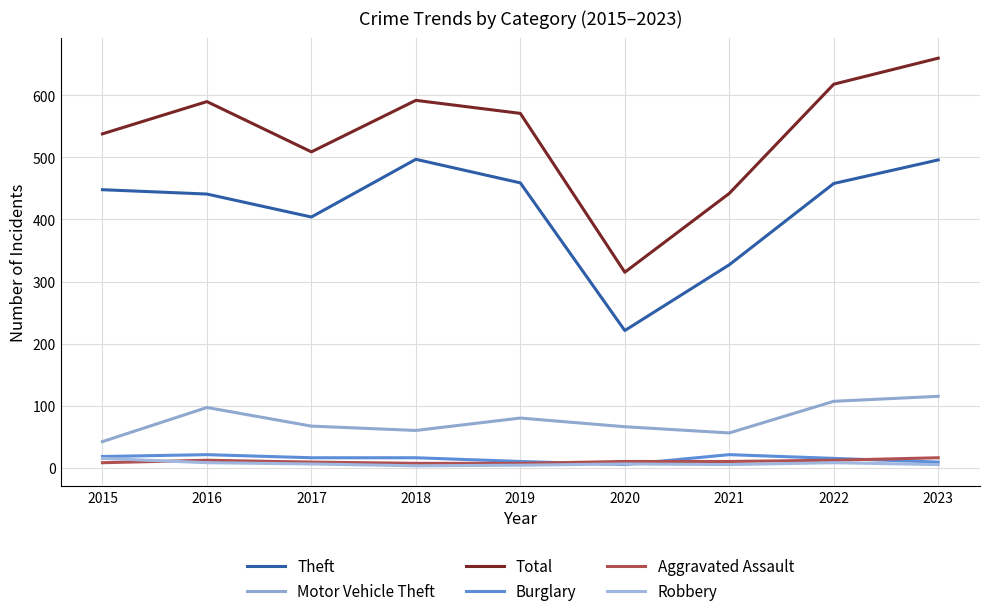

Does the chart have visible grid lines?

Yes